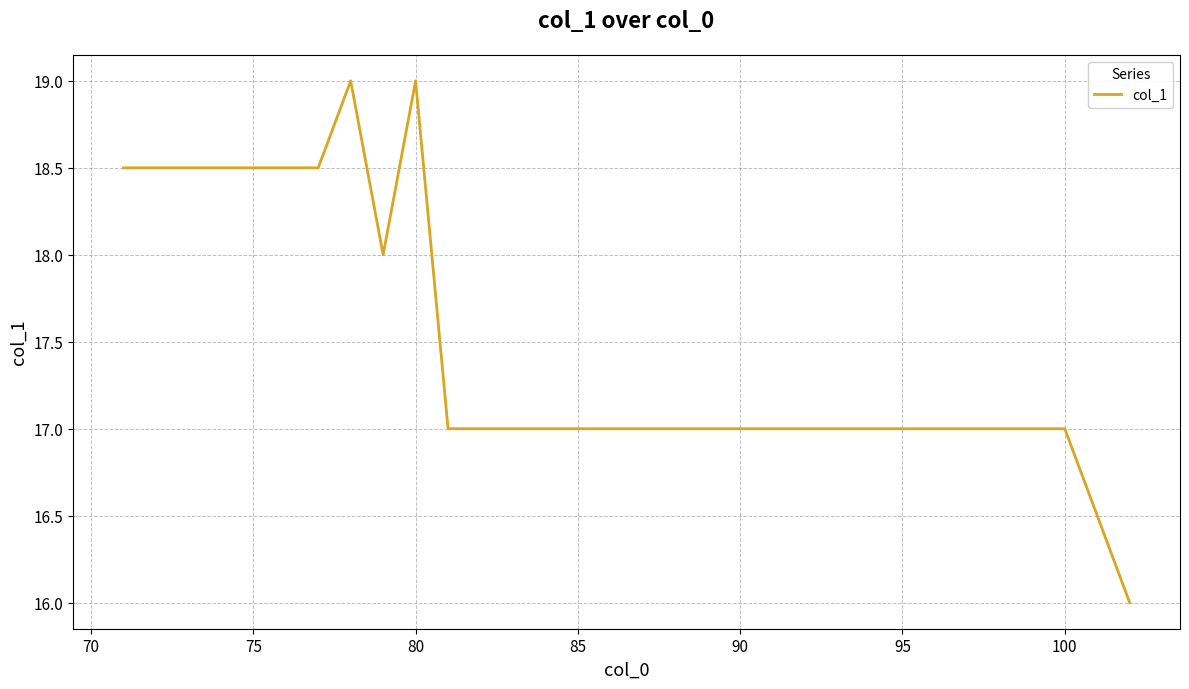

Count the number of categories in the chart.

32